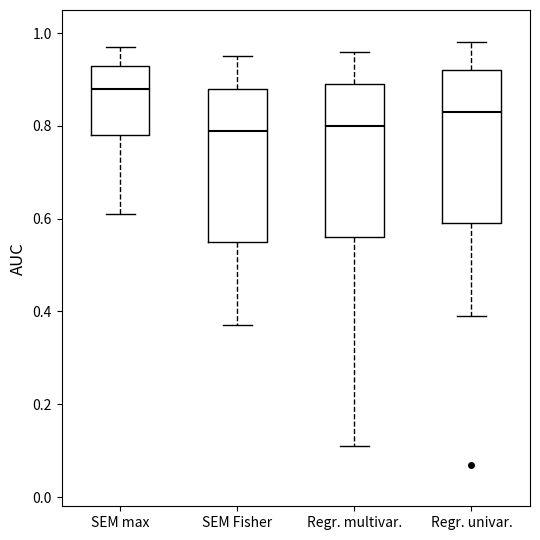

Reading left to right, read every box against the y-axis: the position of its median line, the range the box covers, and the ends of its whiskers. The values are not printed on the chart, so give them approximately, as read against the axis.

SEM max: median 0.88, box 0.78 to 0.94, whiskers 0.62 to 0.98
SEM Fisher: median 0.80, box 0.56 to 0.88, whiskers 0.38 to 0.96
Regr. multivar.: median 0.80, box 0.56 to 0.90, whiskers 0.12 to 0.96
Regr. univar.: median 0.84, box 0.60 to 0.92, whiskers 0.40 to 0.98